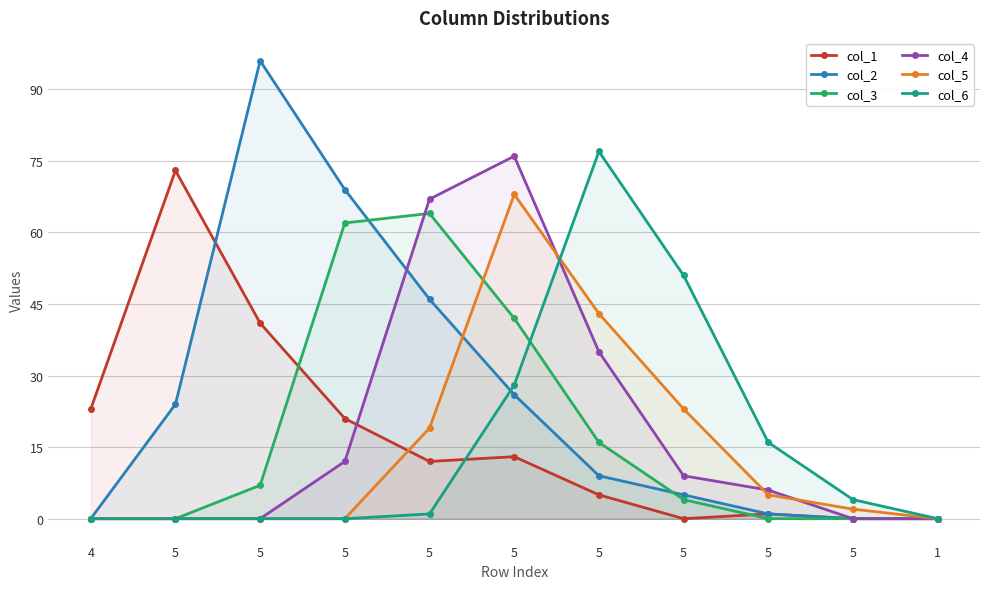

Where do col_5 and col_6 first cross each other?

5 and 5